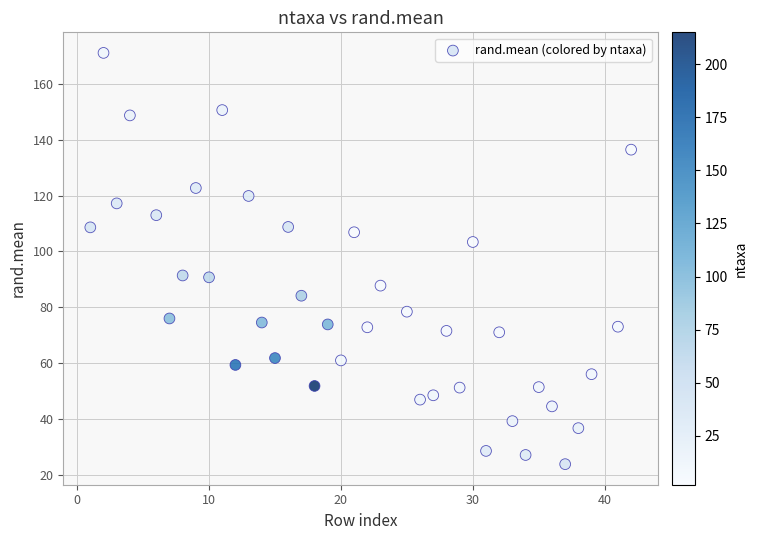

What is the range of X values (max minus min)?

41.0